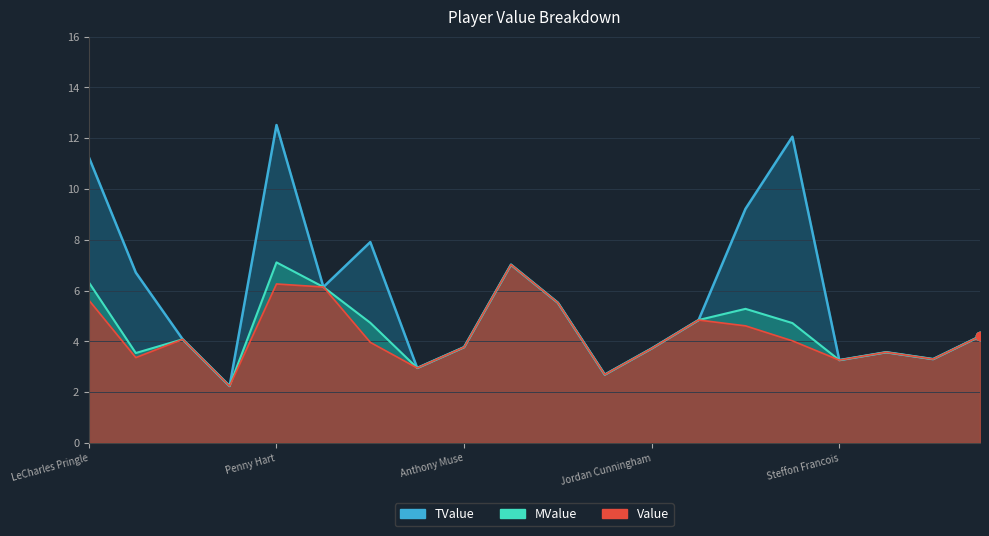

Where is Value nearest to the value 4?

Michael Dean